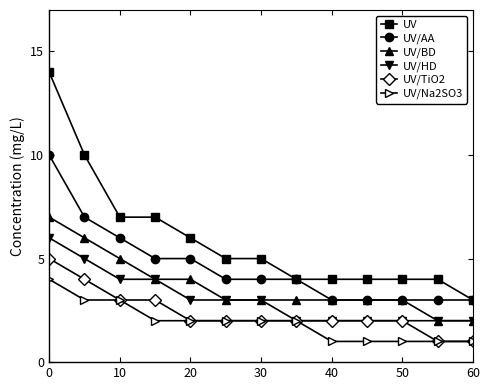

True or false: UV/AA and UV/Na2SO3 cross at least once.

False